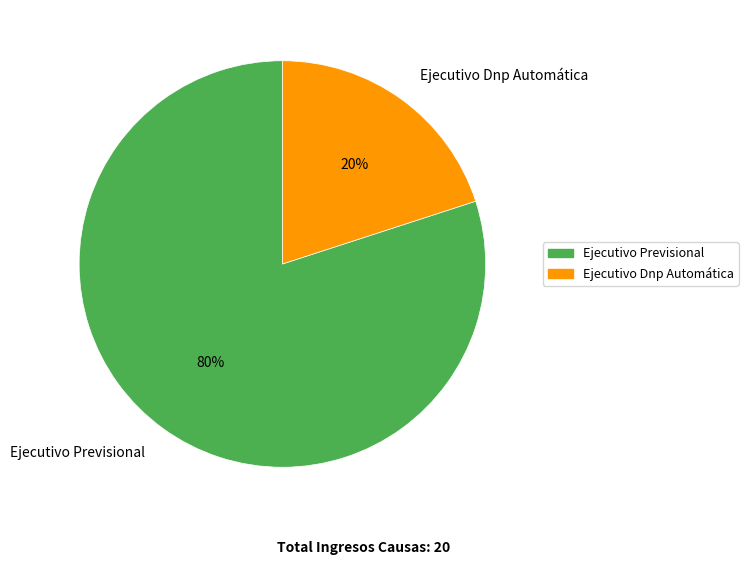

Is the sum of Ejecutivo Previsional and Ejecutivo Dnp Automática greater than half?

Yes